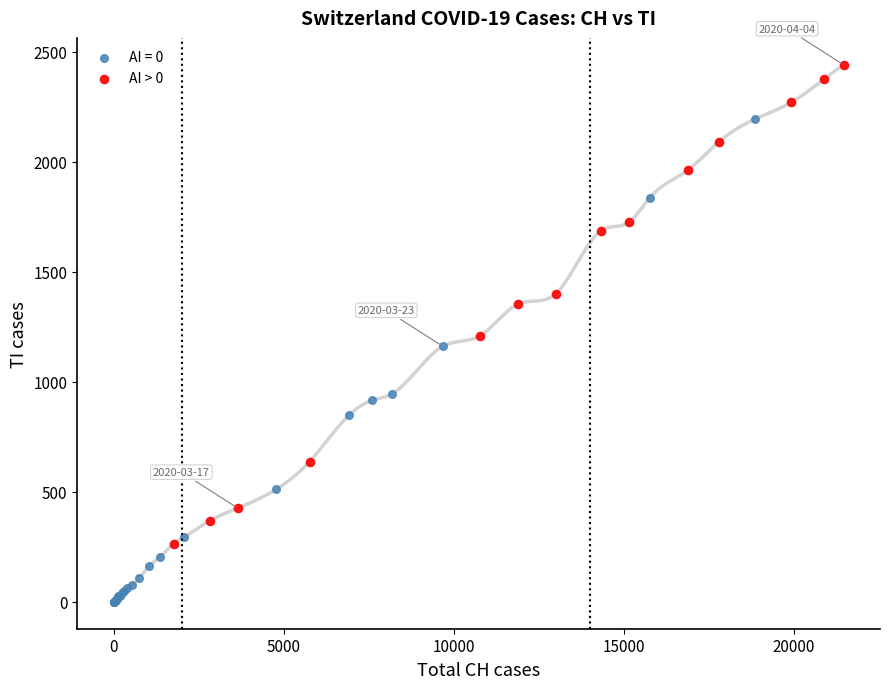

Which series contains the lowest Y value?

AI = 0